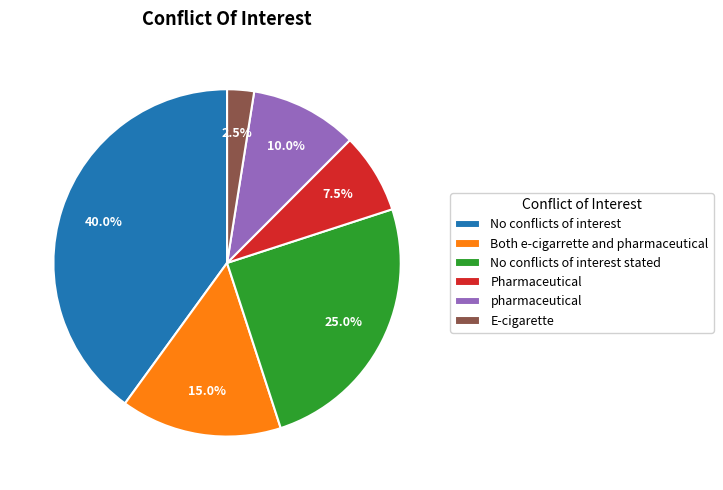

To the nearest percent, what is the average slice percentage?

17%